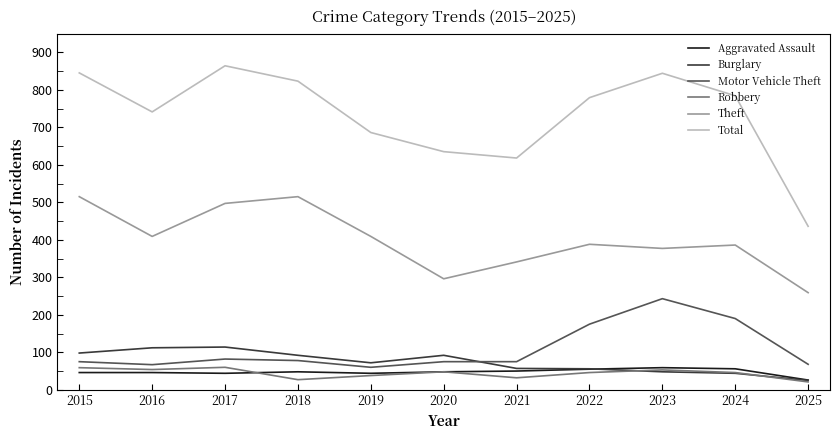

Read the Motor Vehicle Theft value at 2016, to the nearest 10.

70